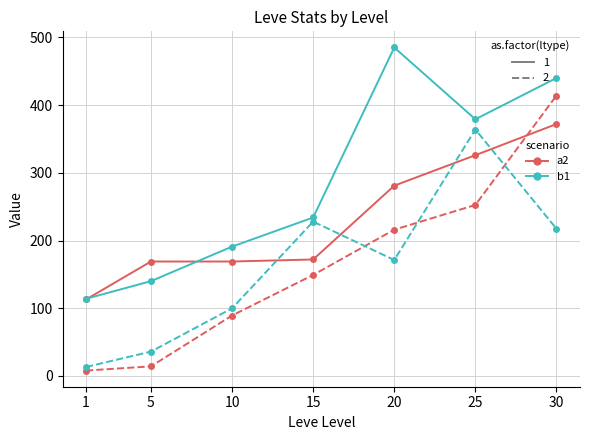

What is the spread (max minus min) of values at 30?

222.6